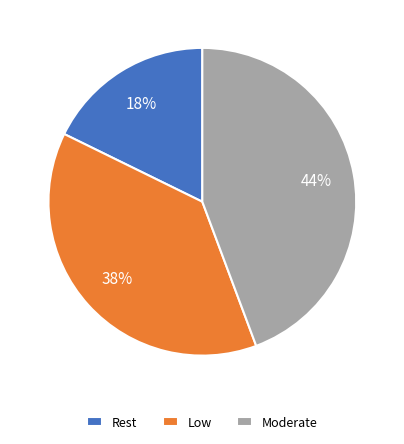

Is Low the majority of the pie?

No